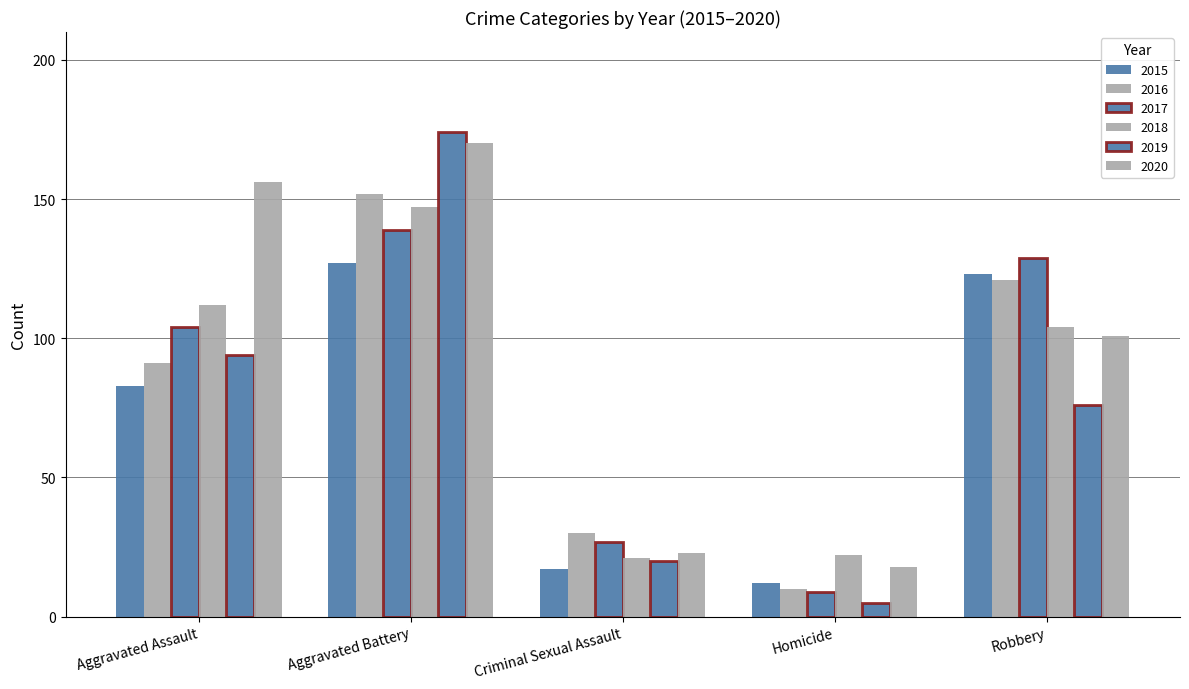

How many data points in 2015 are less than 83?

2